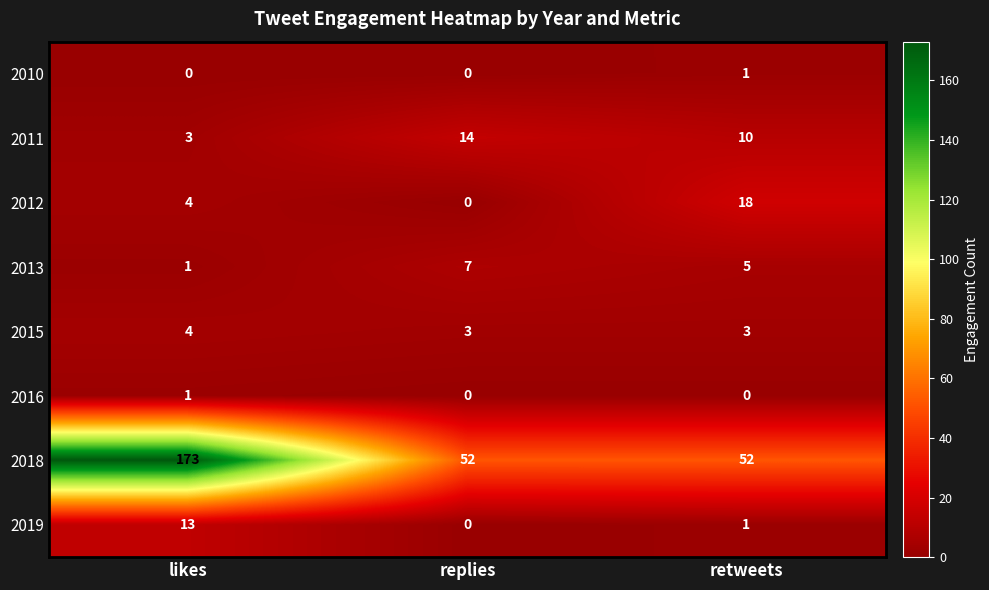

Which series changed the most between likes and replies?

2018